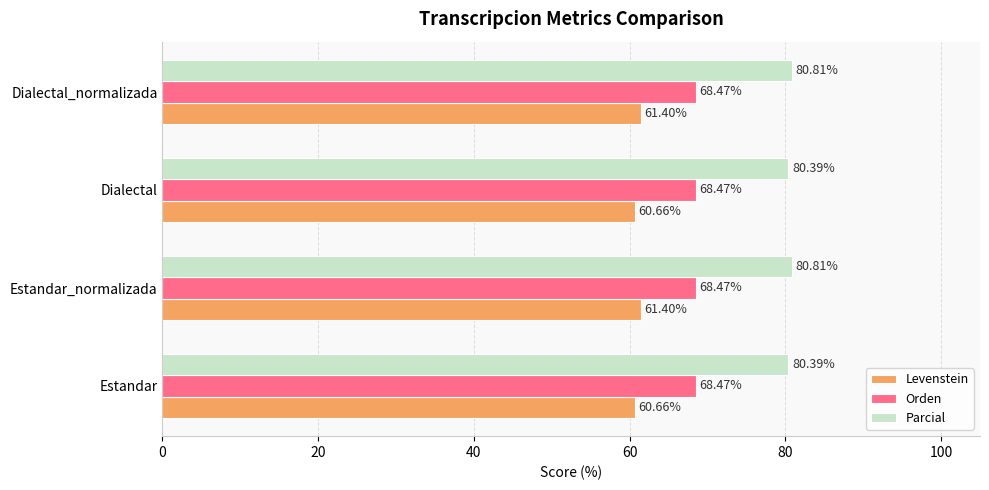

What is the average value of the Levenstein series?

61.0